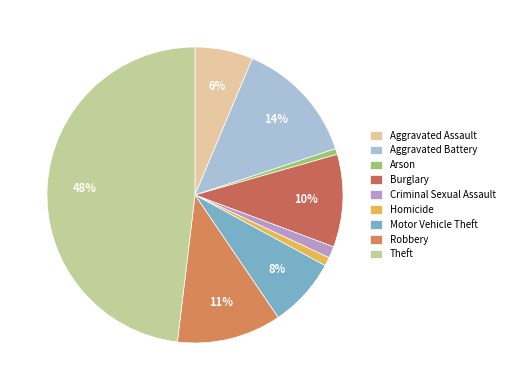

Is Criminal Sexual Assault the majority of the pie?

No